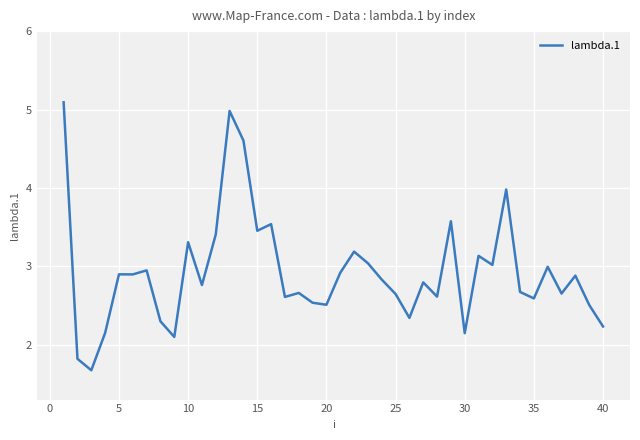

What is the smallest value displayed?

1.7